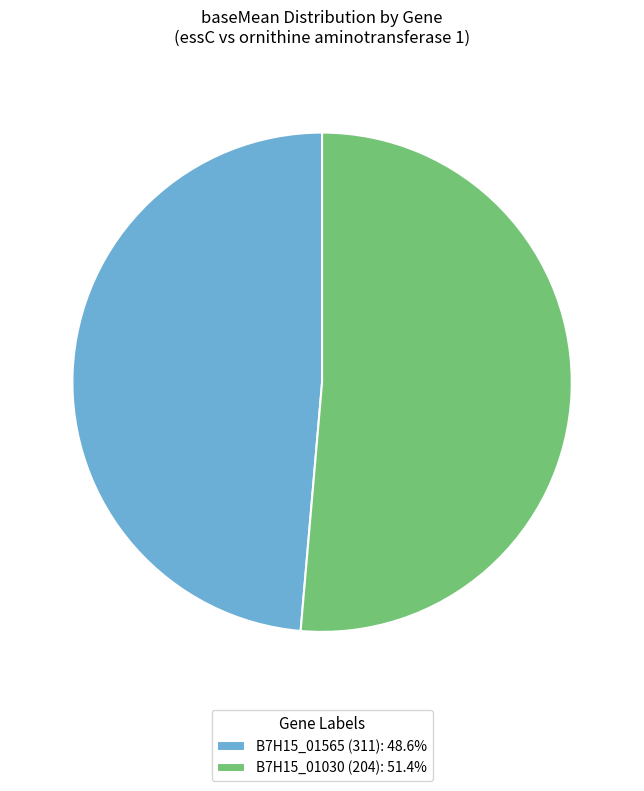

Is the sum of B7H15_01030 (204): 51.4% and B7H15_01565 (311): 48.6% greater than half?

Yes